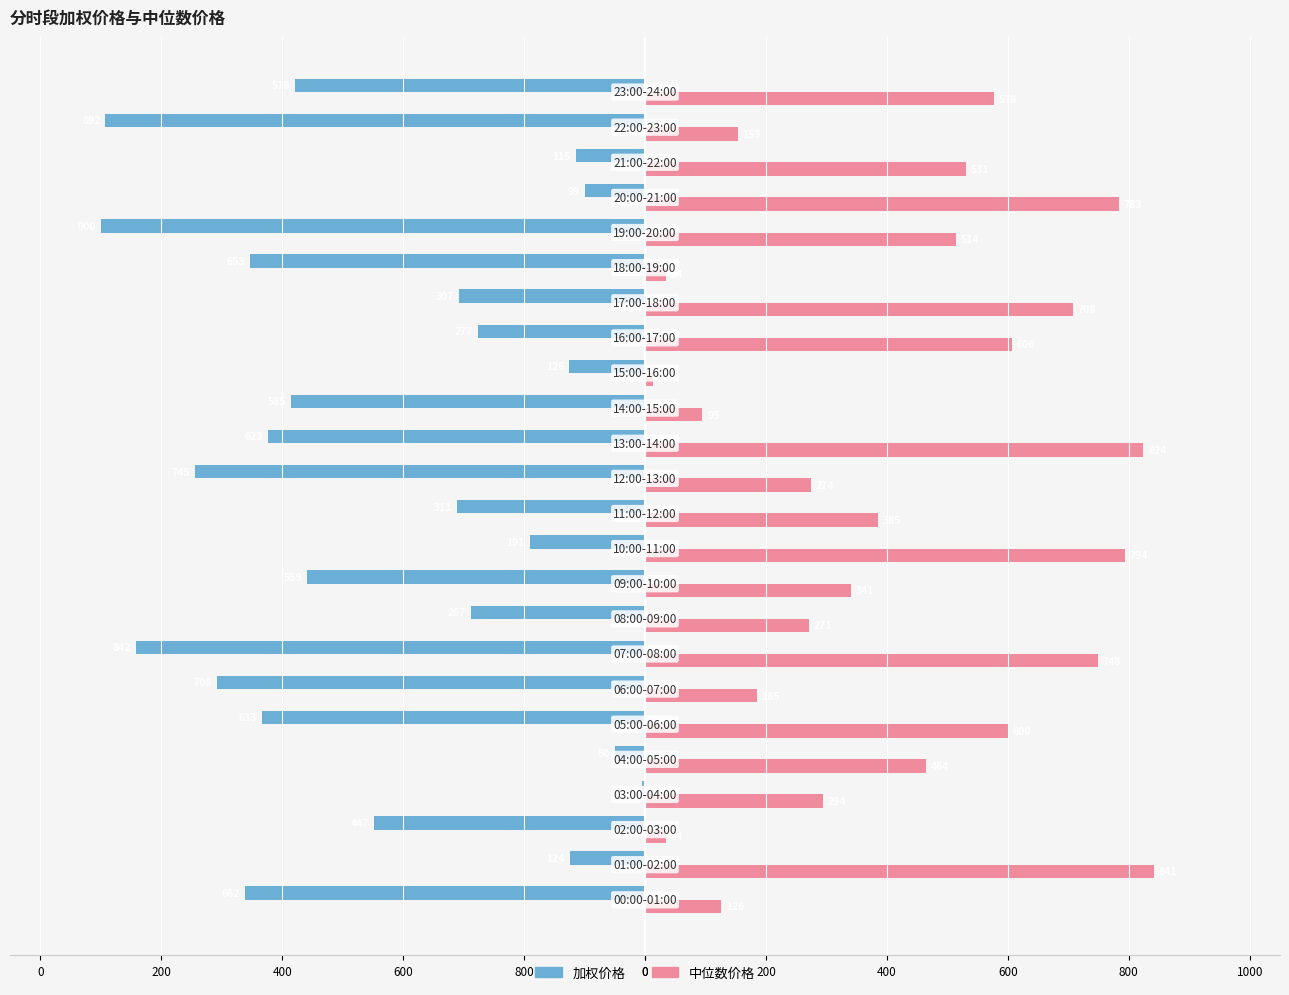

Reading left to right, transcribe all the data shown in this chart.

加权价格: -662.2	-124.4	-447.4	-4.4	-49.9	-633.0	-708.2	-841.8	-287.5	-559.1	-190.7	-311.5	-744.8	-623.4	-585.4	-125.9	-276.9	-307.3	-653.4	-899.9	-98.9	-114.6	-892.4	-578.4
中位数价格: 125.6	841.2	34.1	293.9	463.8	600.2	184.6	748.5	270.6	340.6	793.7	384.8	273.9	824.0	94.8	12.9	606.1	707.9	34.5	513.9	783.4	531.3	153.3	577.5